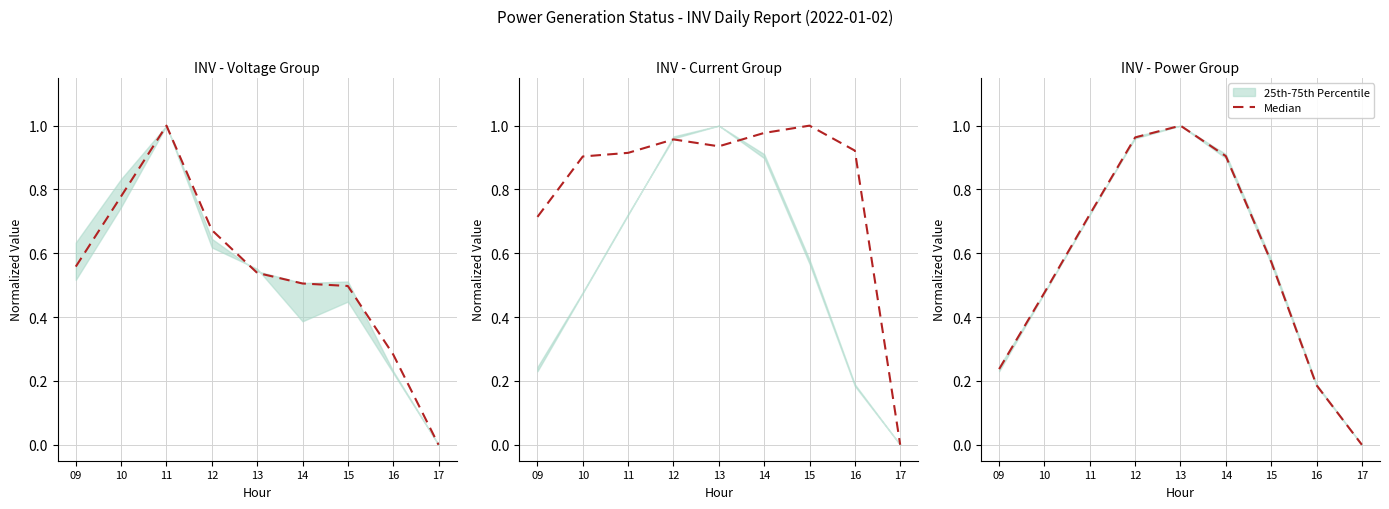

What is the value of the 5th point from the left?

1.0